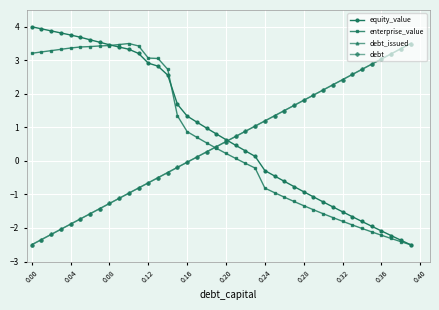

Does the chart have visible grid lines?

Yes